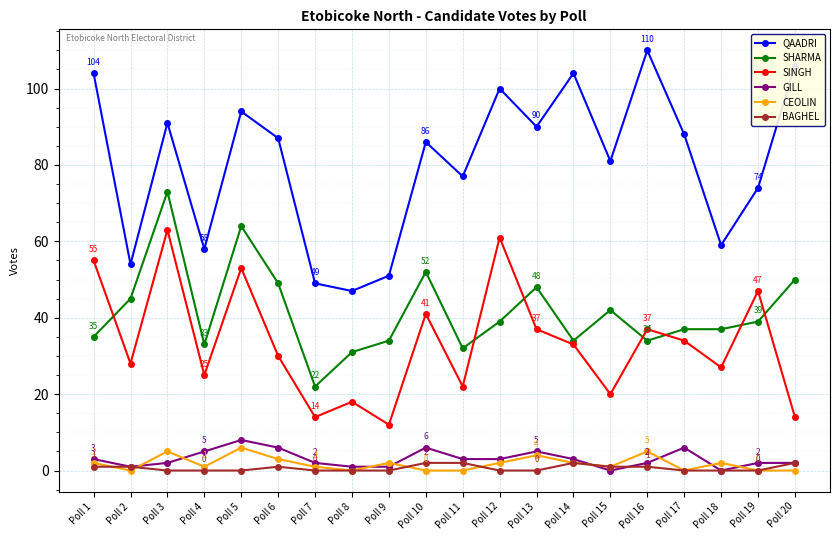

What is the value of the GILL point at the 16th from the left?

2